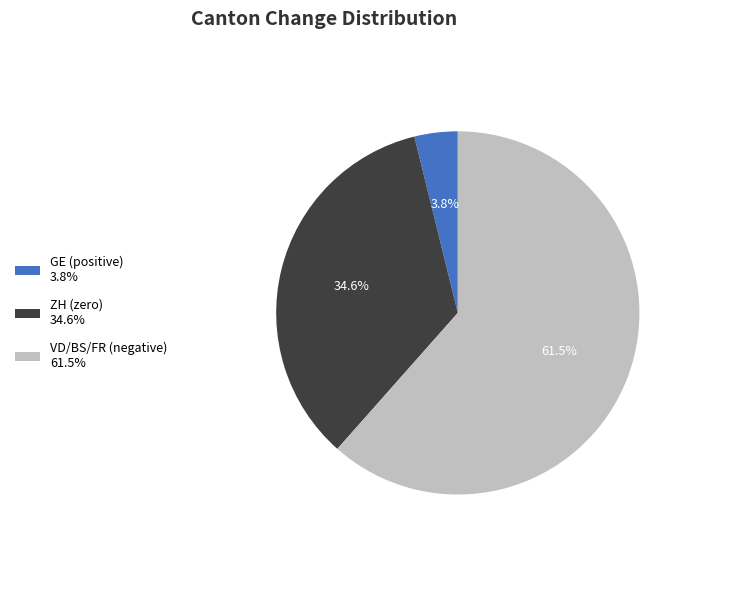

How many slices are in this pie chart?

3